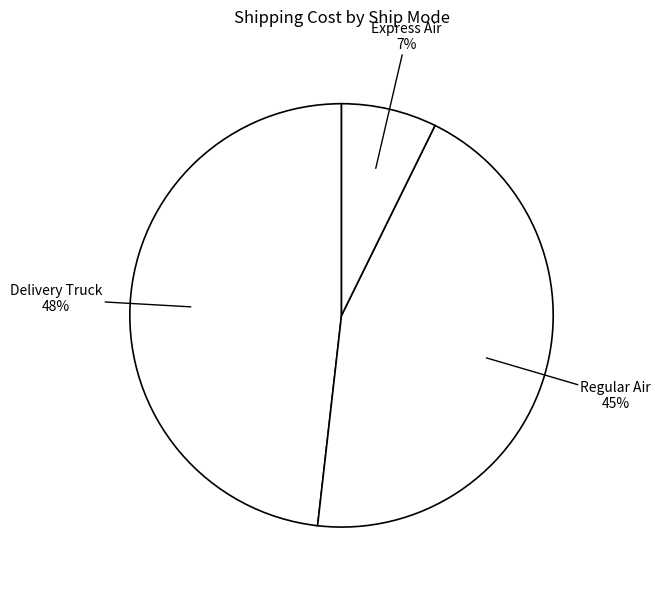

Which category has the biggest portion of the pie?

Delivery Truck